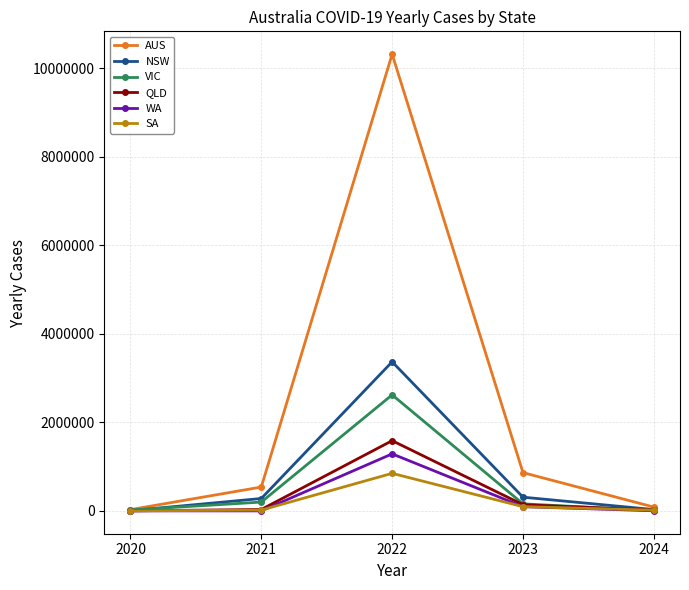

What is the greatest value displayed?

10318140